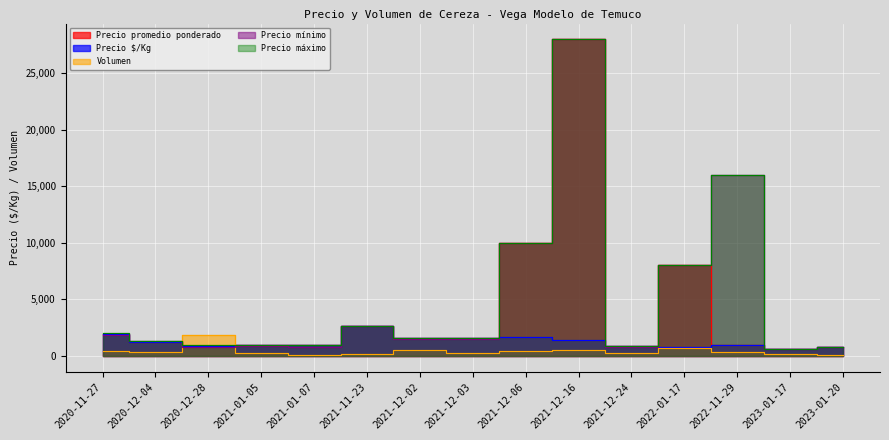

How many lines are shown in the chart?

5